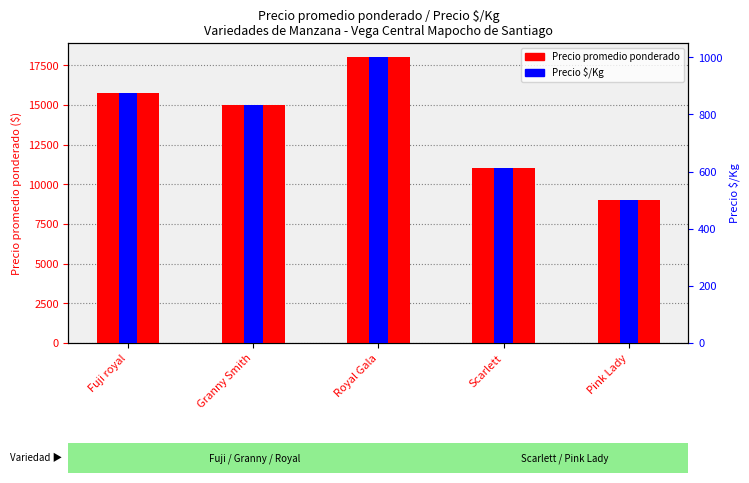

What is the label of the 5th bar from the right?

Fuji royal